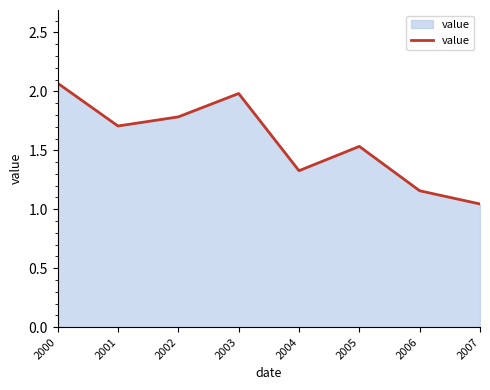

Between 2003 and 2007, which is larger?

2003